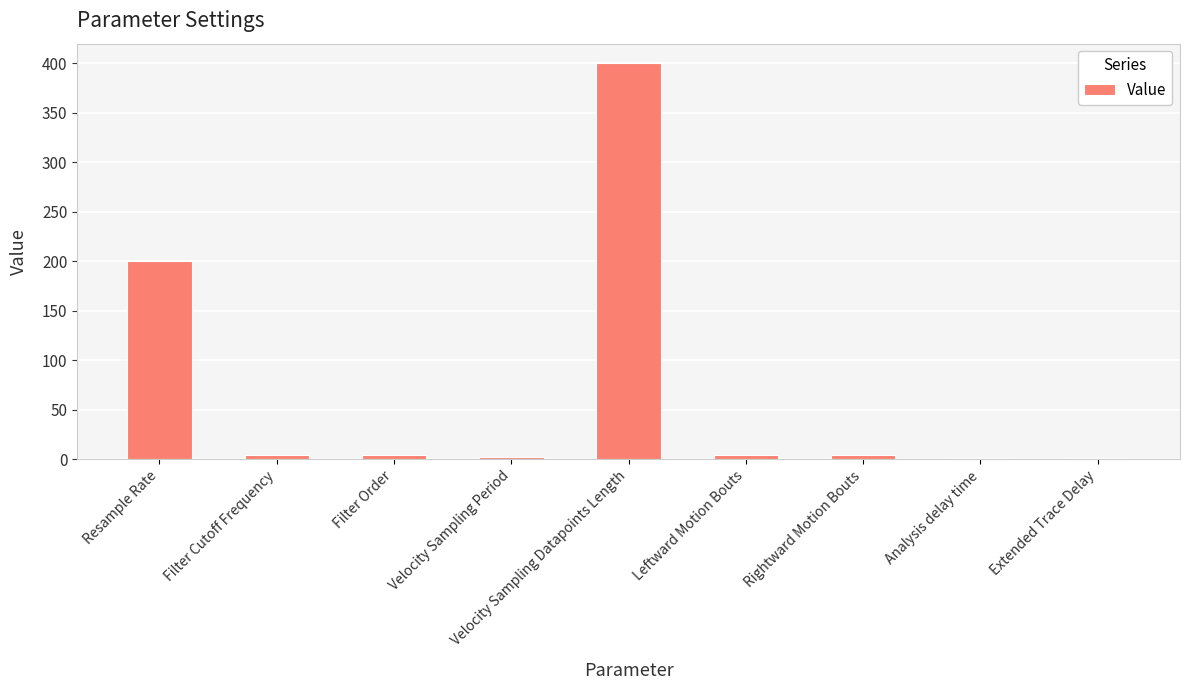

What is the ratio of the value at Velocity Sampling Datapoints Length to the value at Resample Rate?

2.0